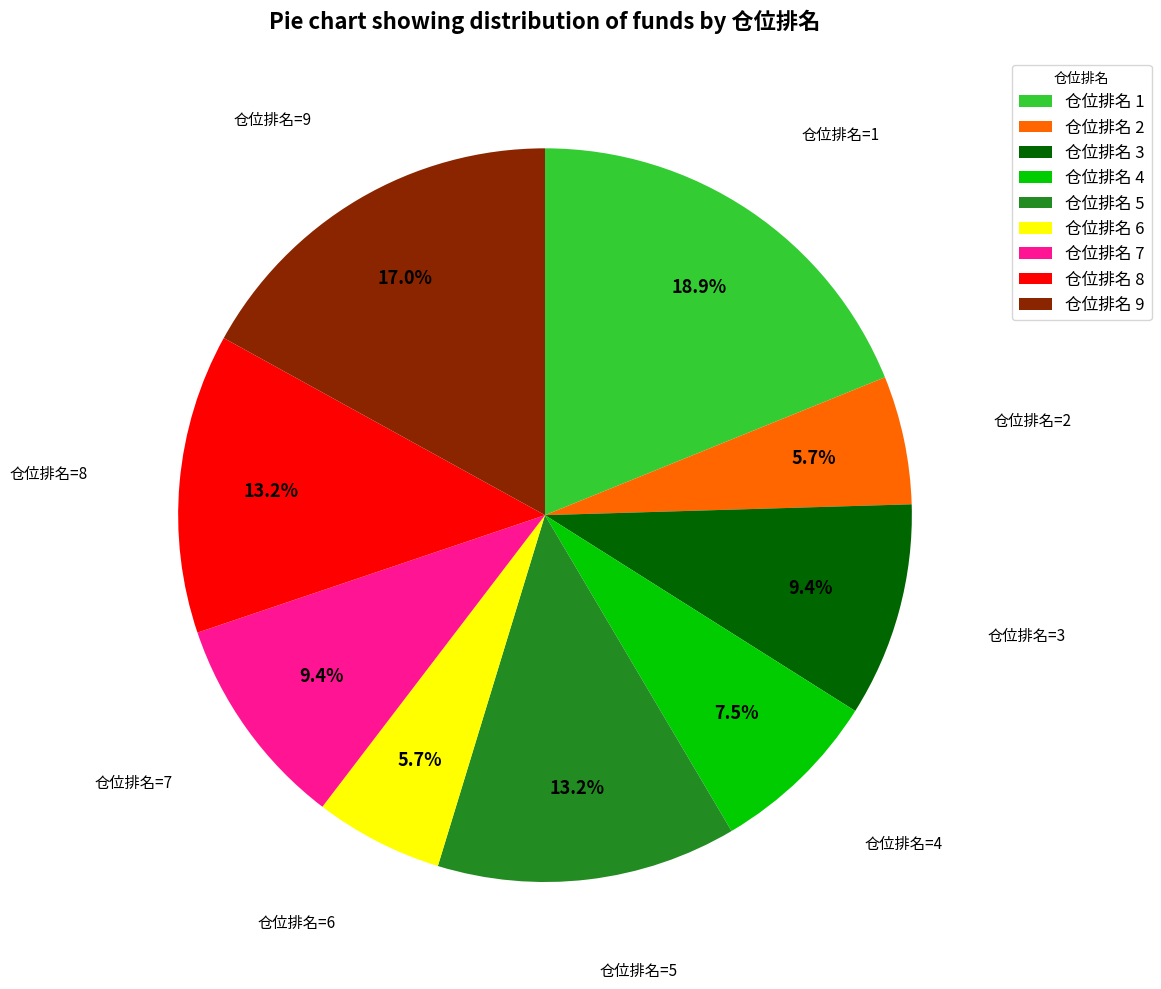

Does any single category account for the majority?

No